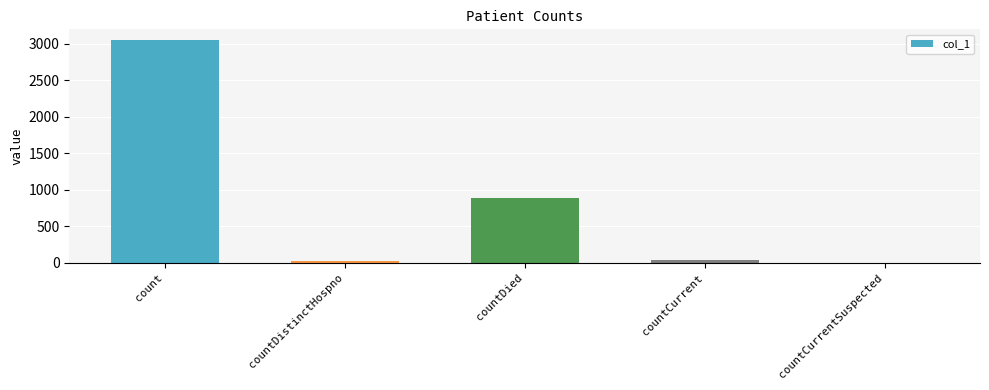

What is the maximum value shown in the chart?

3043